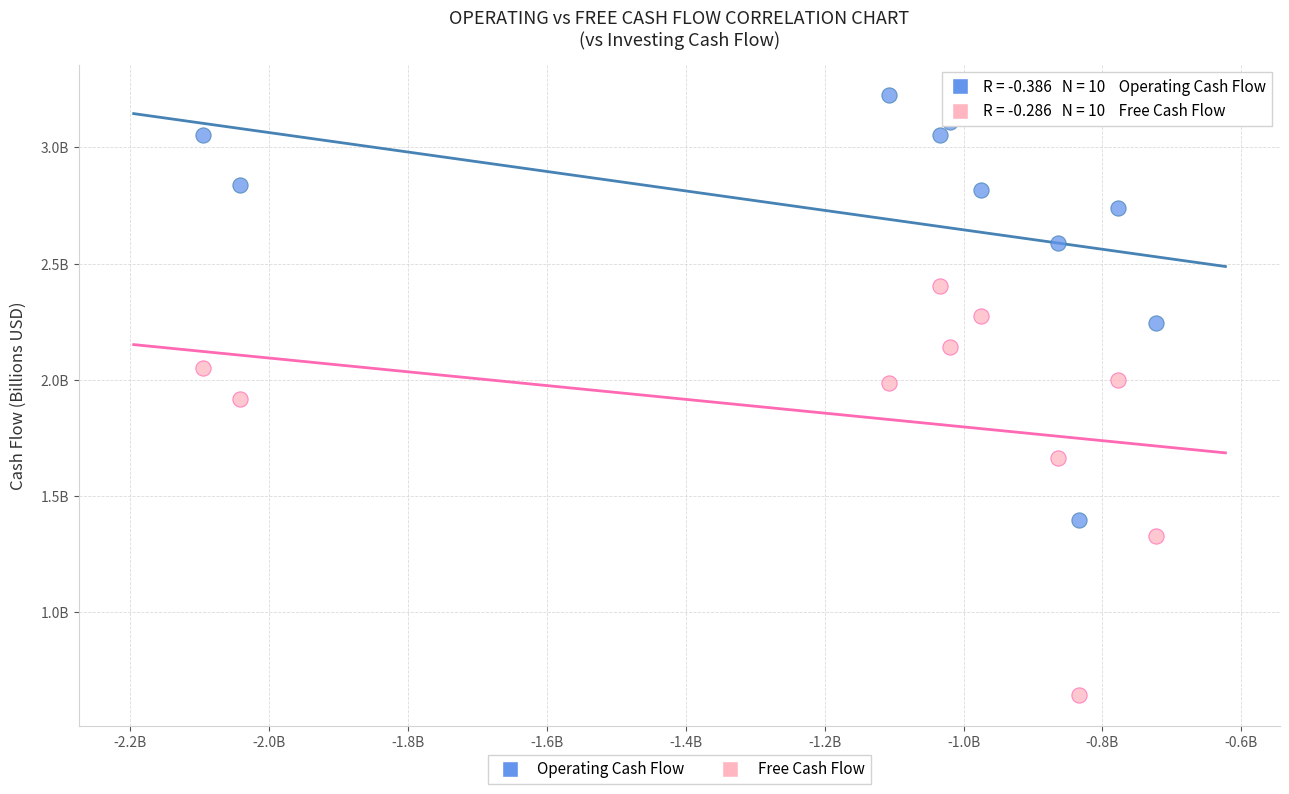

Which series reaches the minimum Y coordinate?

Free Cash Flow